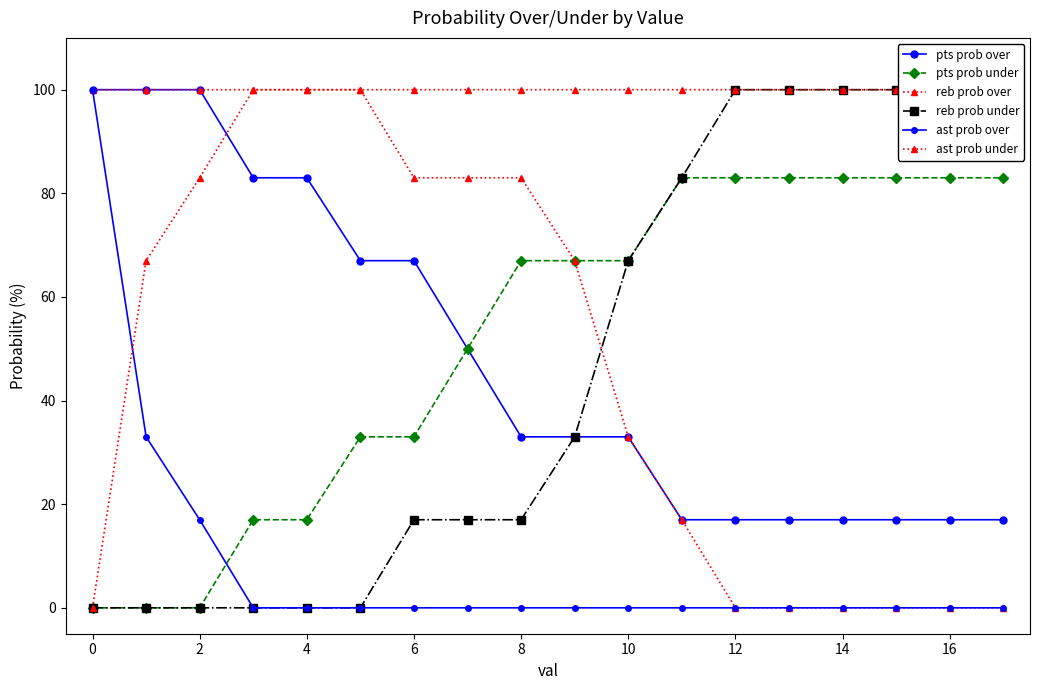

The value of reb prob over at 14 is -68. True or false?

False